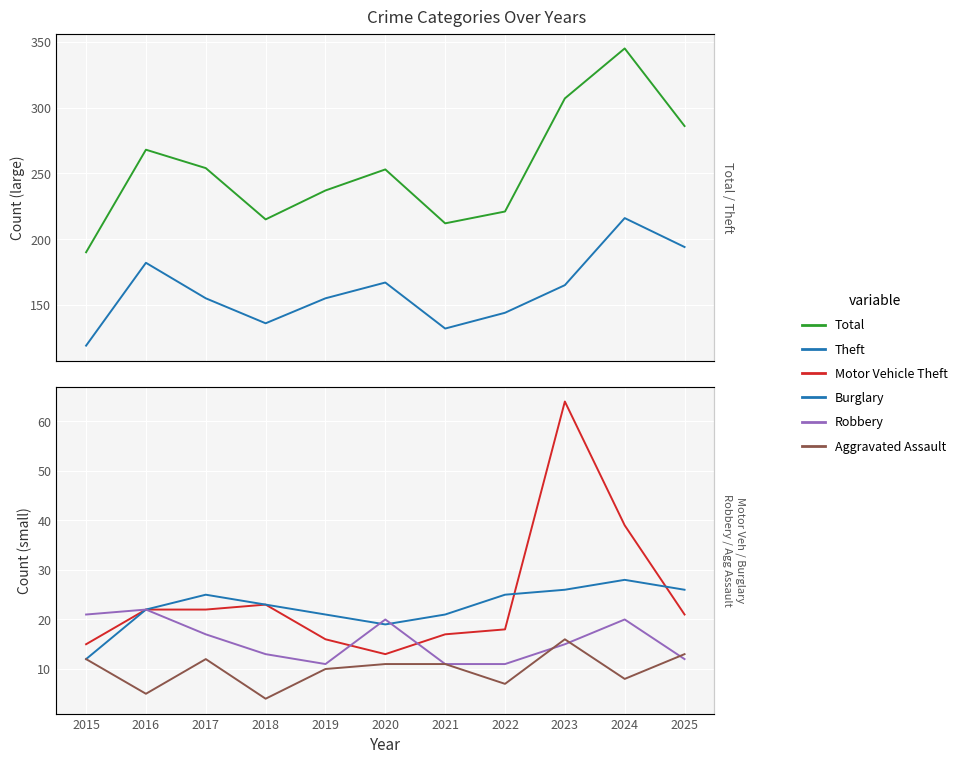

What is the difference between the second highest and minimum values in the Motor Vehicle Theft series?

26